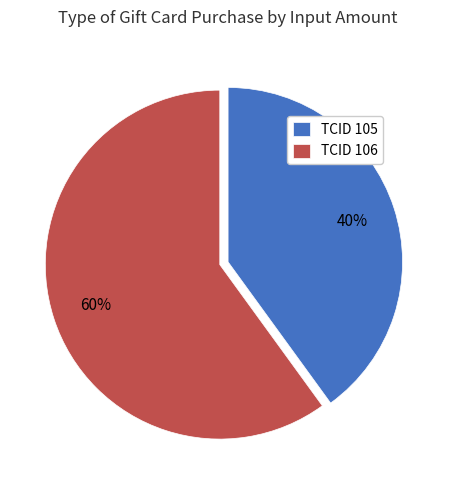

To the nearest percent, what portion does TCID 106 represent?

60%